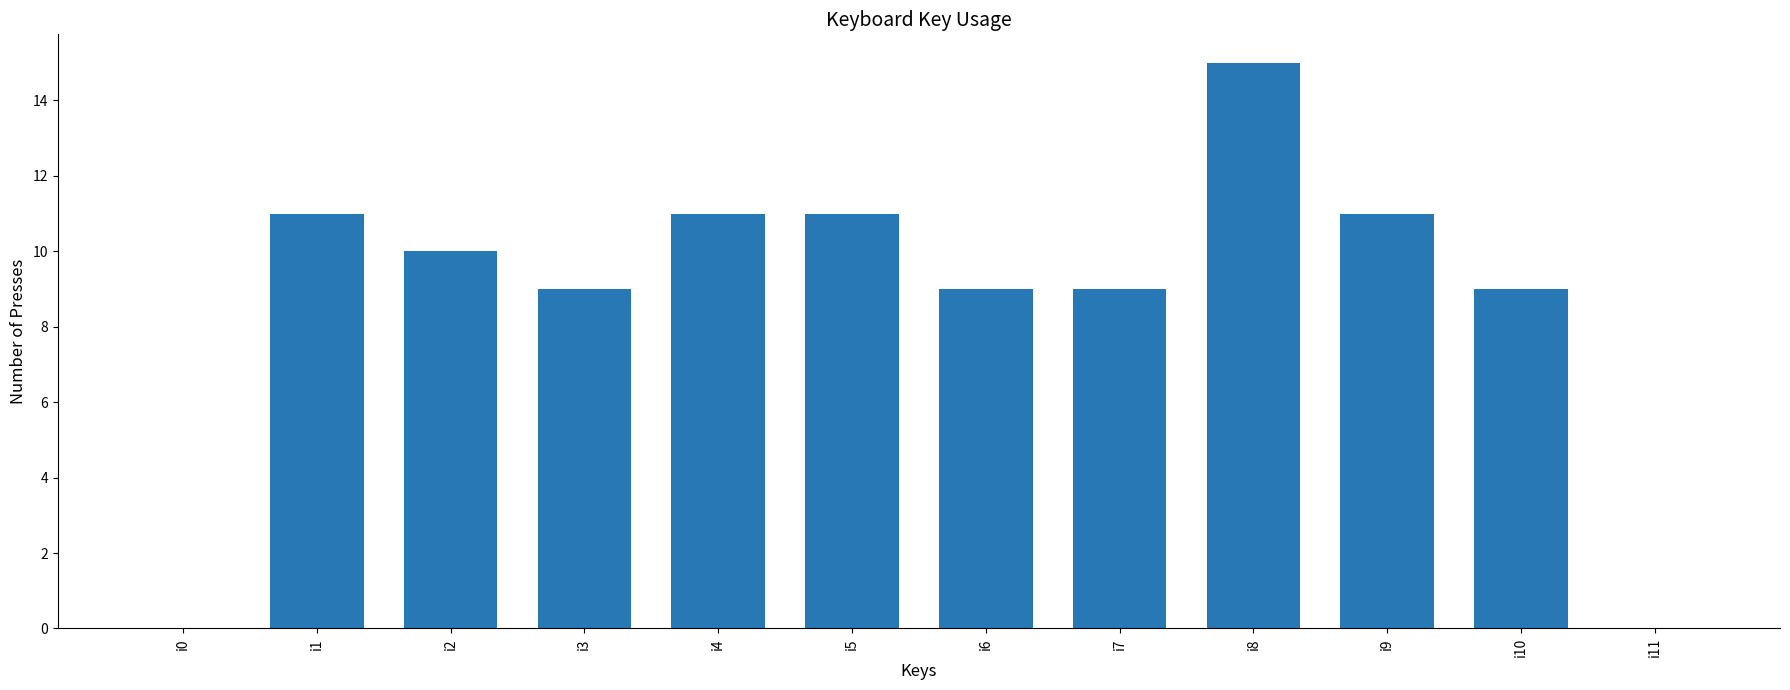

Are the bars horizontal?

No